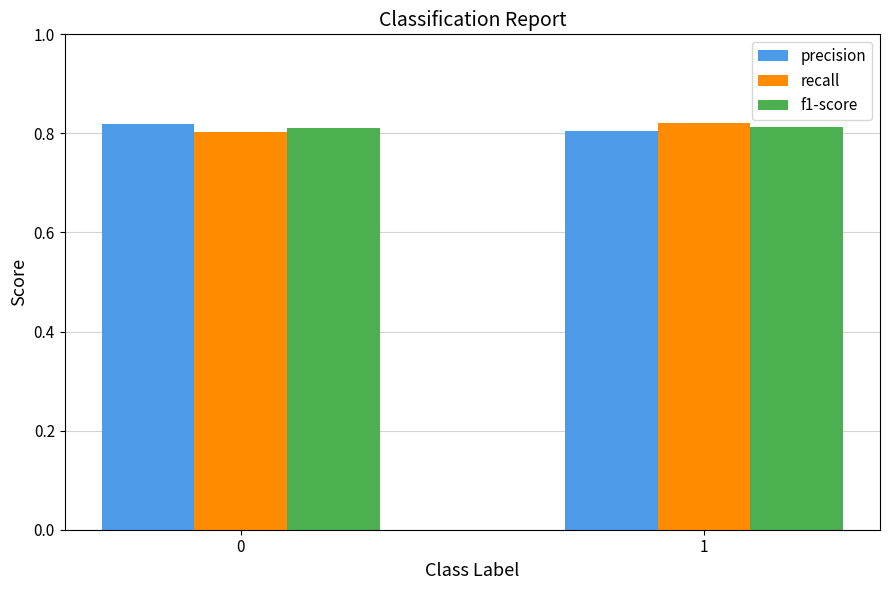

Are the bars horizontal?

No